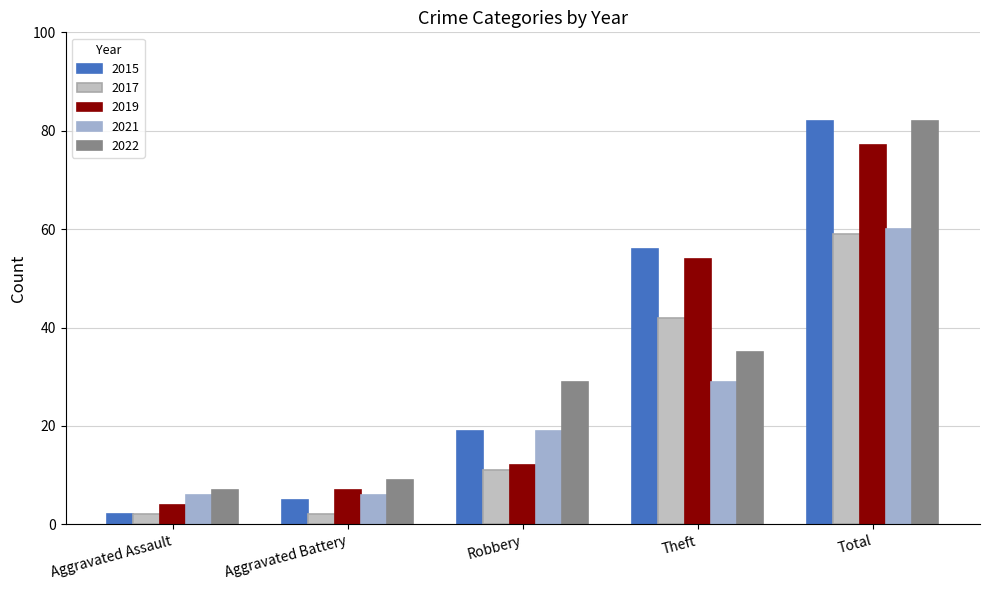

Which category has the lowest value in the 2022 series?

Aggravated Assault